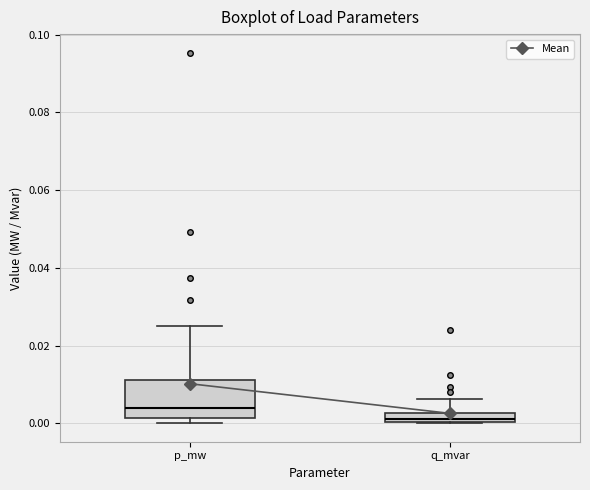

Which box has the highest median line?

p_mw